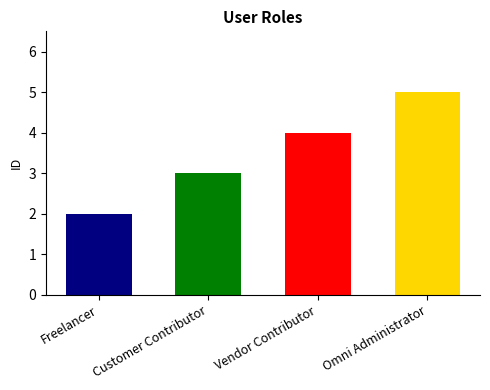

What is the sum of the values at Freelancer and Vendor Contributor?

6